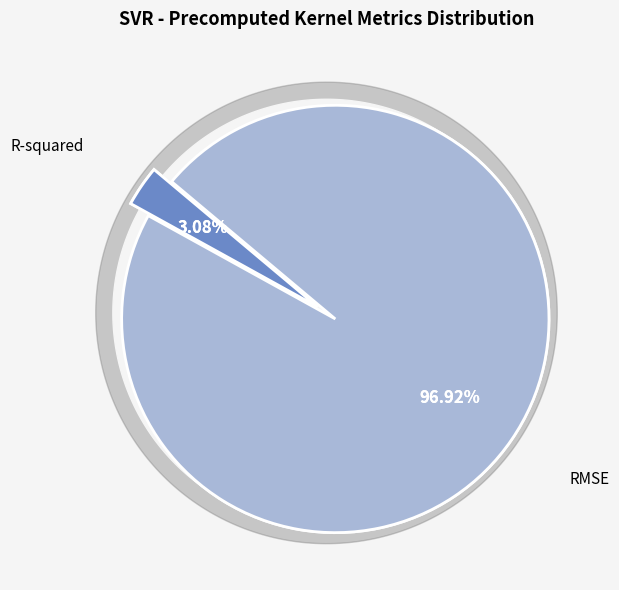

How many slices are in this pie chart?

2